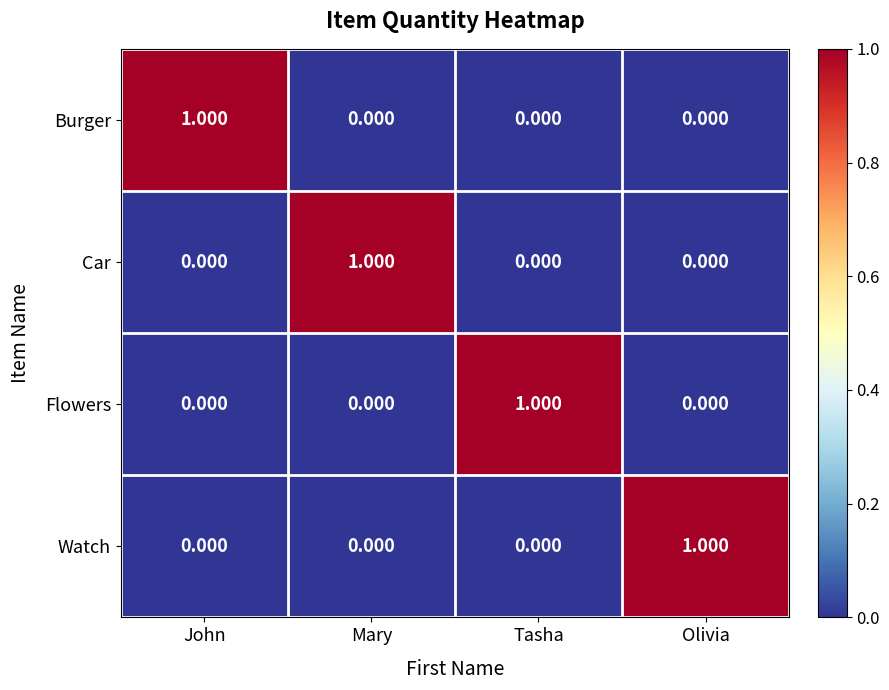

Which category has the highest value in the Watch series?

Olivia